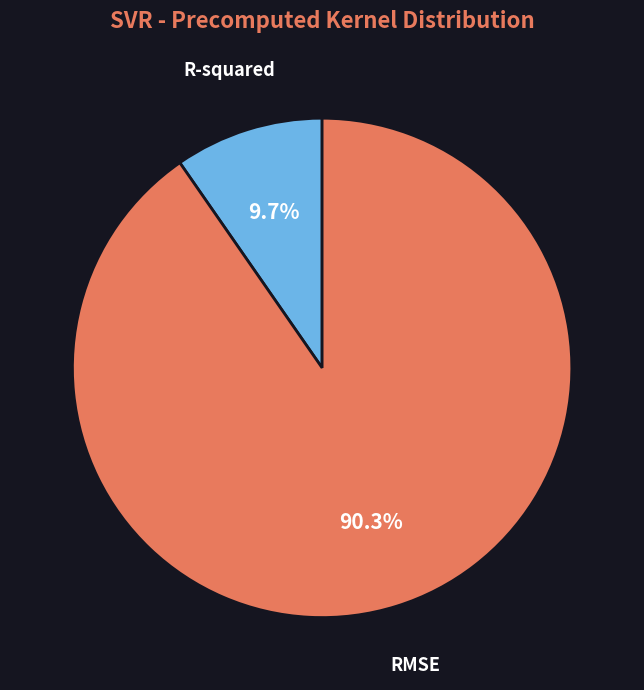

To the nearest percent, what is the average slice percentage?

50%